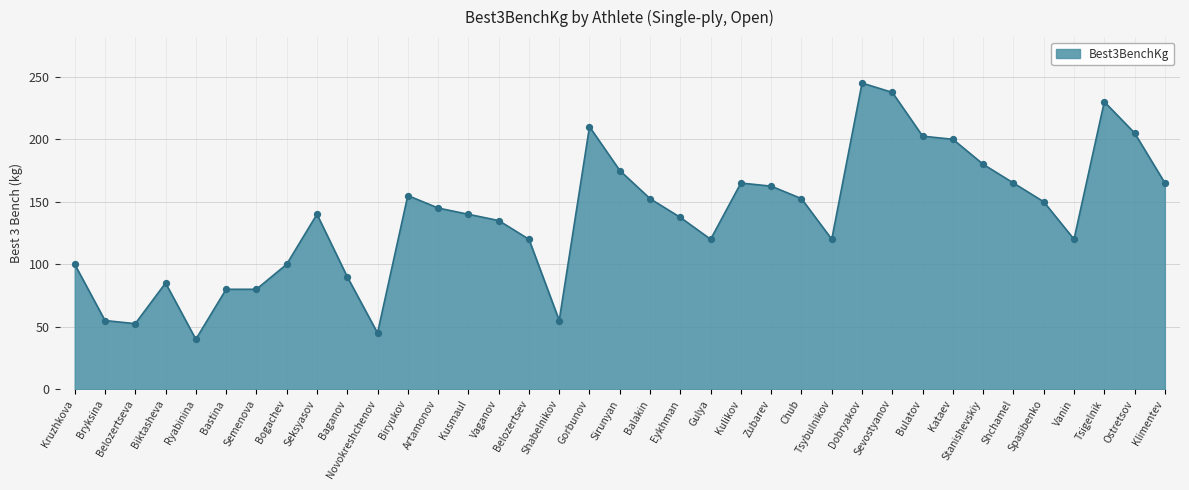

Which has a higher value, Kataev or Klimentev?

Kataev